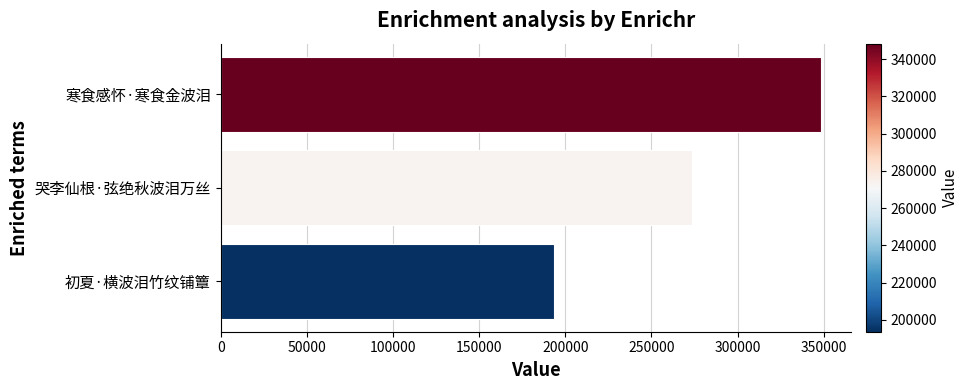

What is the change in value from 初夏·横波泪竹纹铺簟 to 哭李仙根·弦绝秋波泪万丝?

+79537